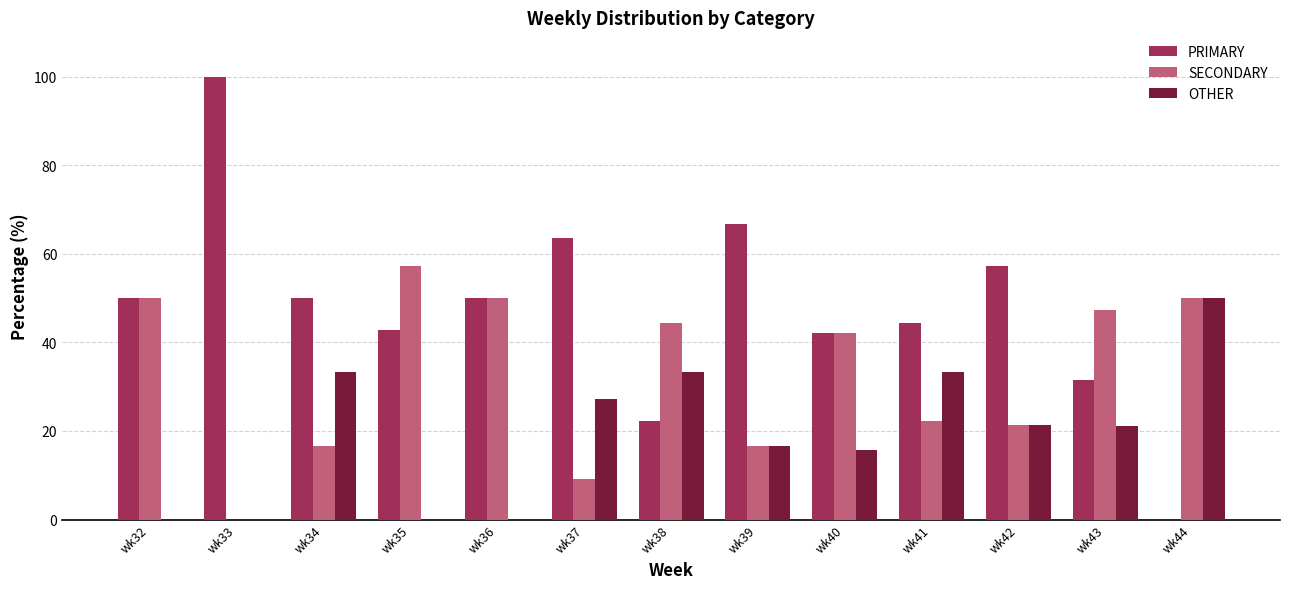

Are the bars horizontal?

No